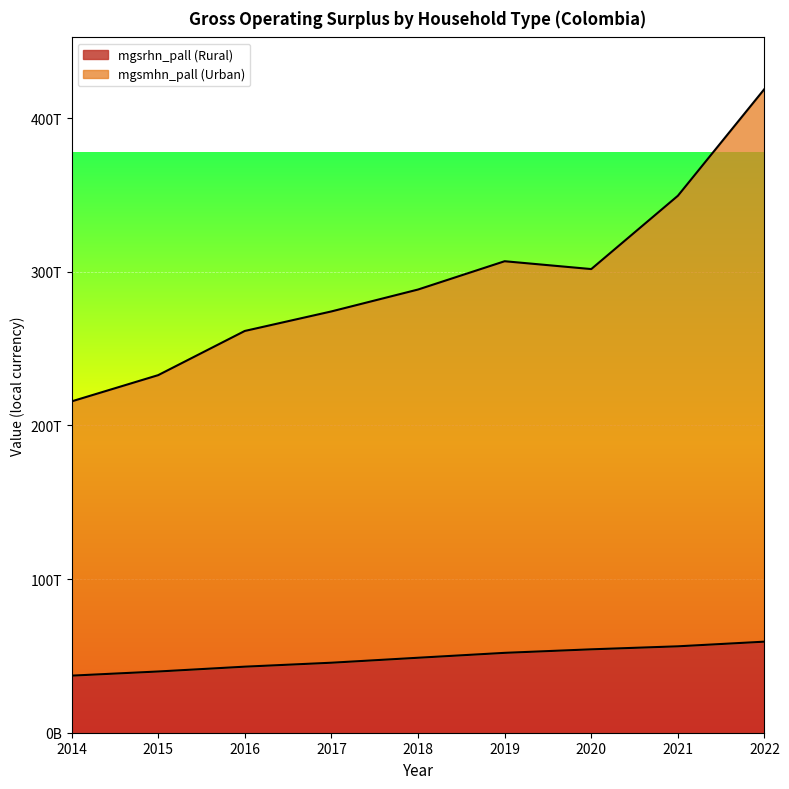

What is the difference between the mgsmhn_pall (Urban) values at 2021 and 2022?

69543542305287.0